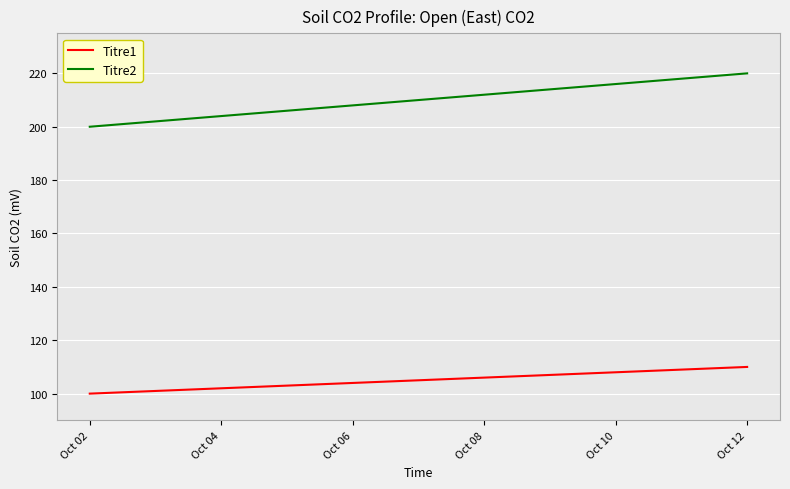

True or false: Titre2 and Titre1 cross at least once.

False